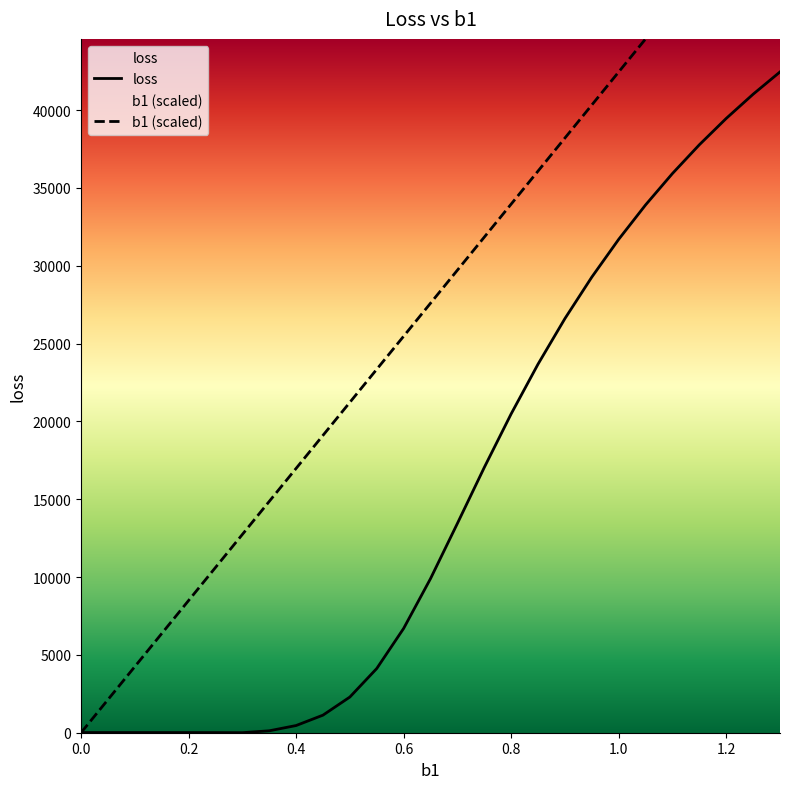

Reading right to left, transcribe all the data shown in this chart.

b1: 1.3=55190.4	1.25=53067.7	1.2=50945.0	1.15=48822.3	1.1=46699.6	1.05=44576.9	1.0=42454.2	0.95=40331.5	0.9=38208.7	0.85=36086.0	0.8=33963.3	0.75=31840.6	0.7=29717.9	0.65=27595.2	0.6=25472.5	0.55=23349.8	0.5=21227.1	0.45=19104.4	0.4=16981.7	0.35=14859.0	0.3=12736.2	0.25=10613.5	0.2=8490.8	0.15=6368.1	0.1=4245.4	0.05=2122.7	0=0.0
loss: 1.3=42454.2	1.25=41022.1	1.2=39467.3	1.15=37775.0	1.1=35928.9	1.05=33910.7	1.0=31699.9	0.95=29274.0	0.9=26609.1	0.85=23683.4	0.8=20486.8	0.75=17042.9	0.7=13446.3	0.65=9899.6	0.6=6699.6	0.55=4125.1	0.5=2293.1	0.45=1129.3	0.4=461.7	0.35=122.9	0.3=2.6	0.25=7.6	0.2=9.1	0.15=10.0	0.1=10.4	0.05=10.6	0=10.9